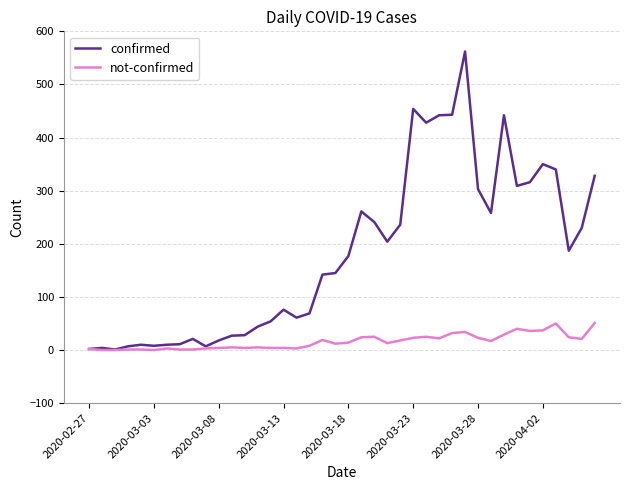

Rank the series by their maximum value, from lowest to highest.

not-confirmed, confirmed